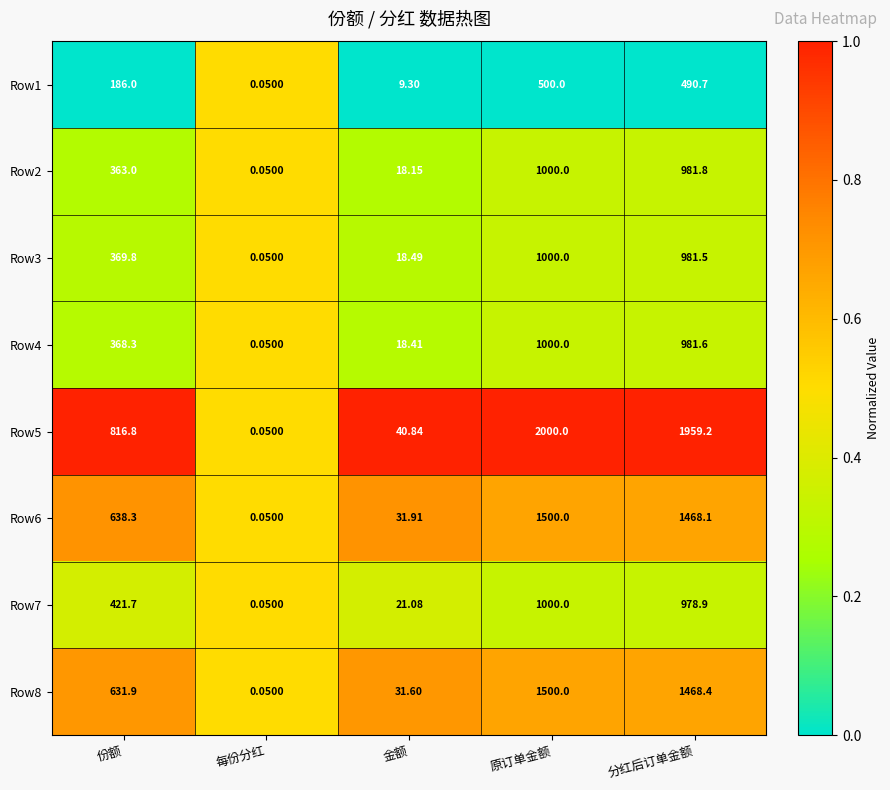

How many data points does each series have?

5